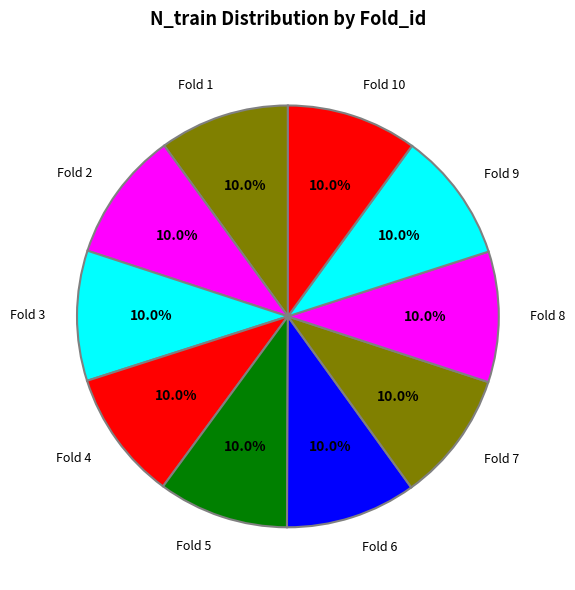

To the nearest percent, what is the average slice percentage?

10%